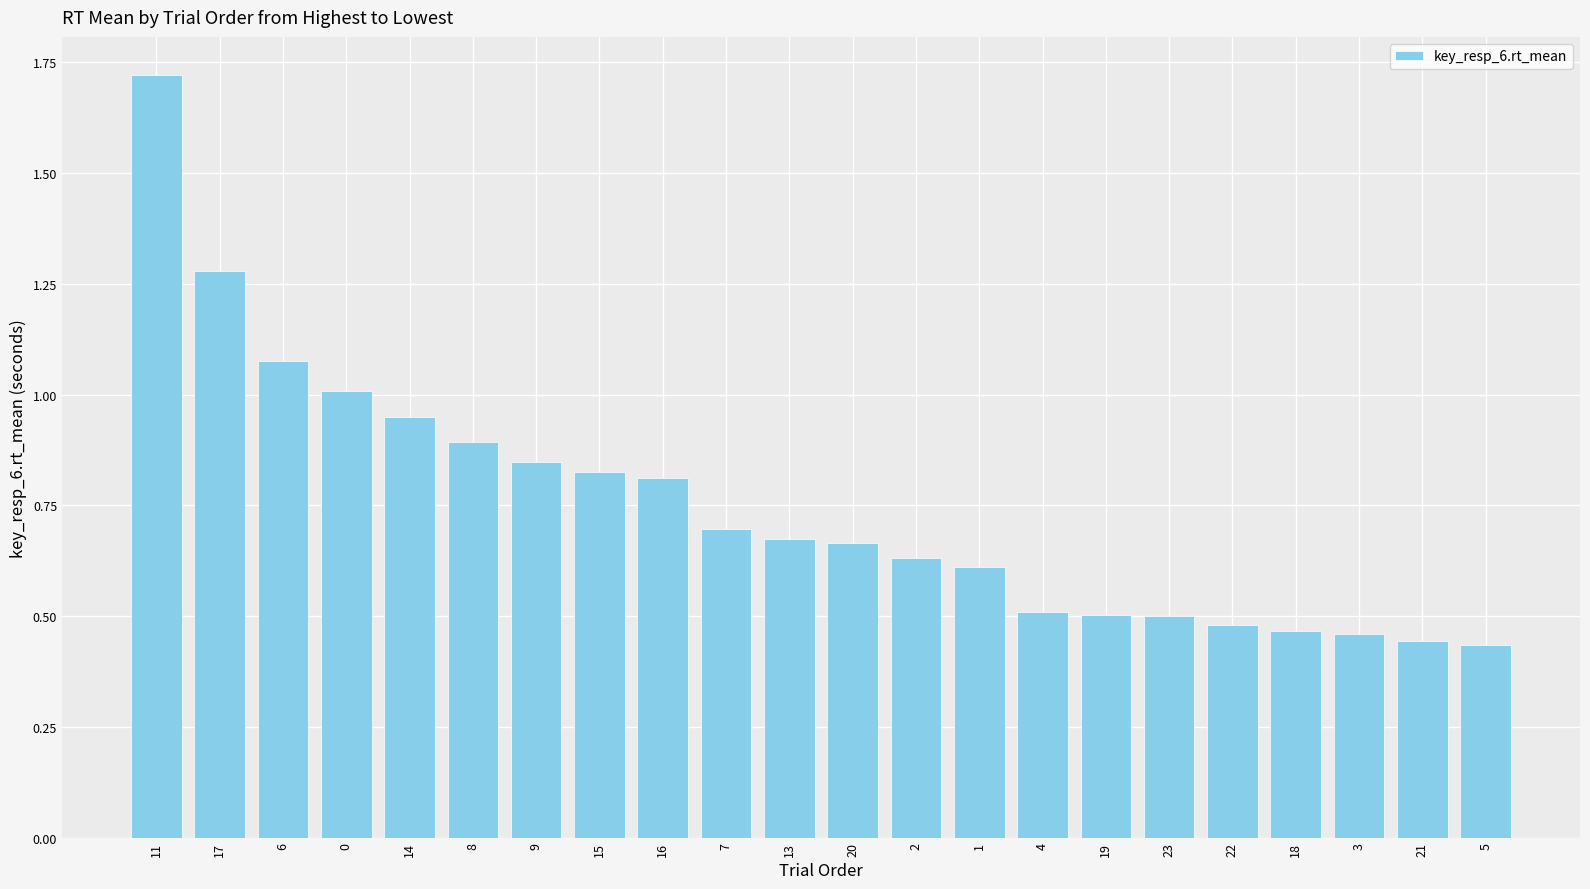

Which label corresponds to the largest value in the chart?

11